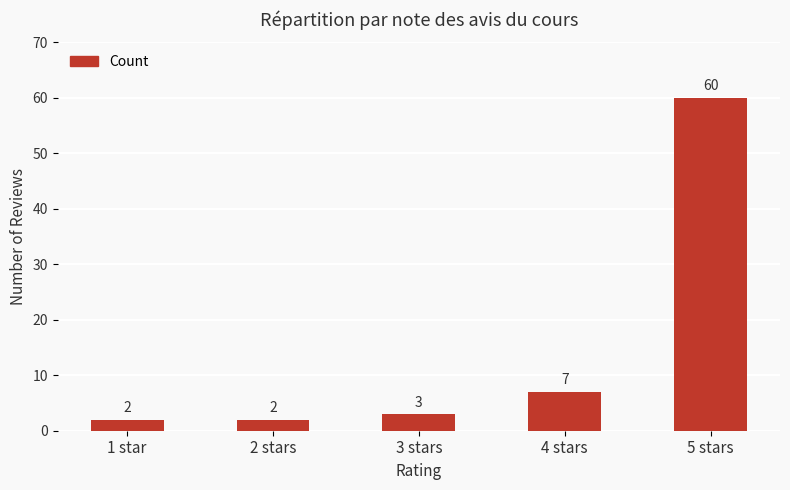

Reading left to right, transcribe all the data shown in this chart.

2	2	3	7	60